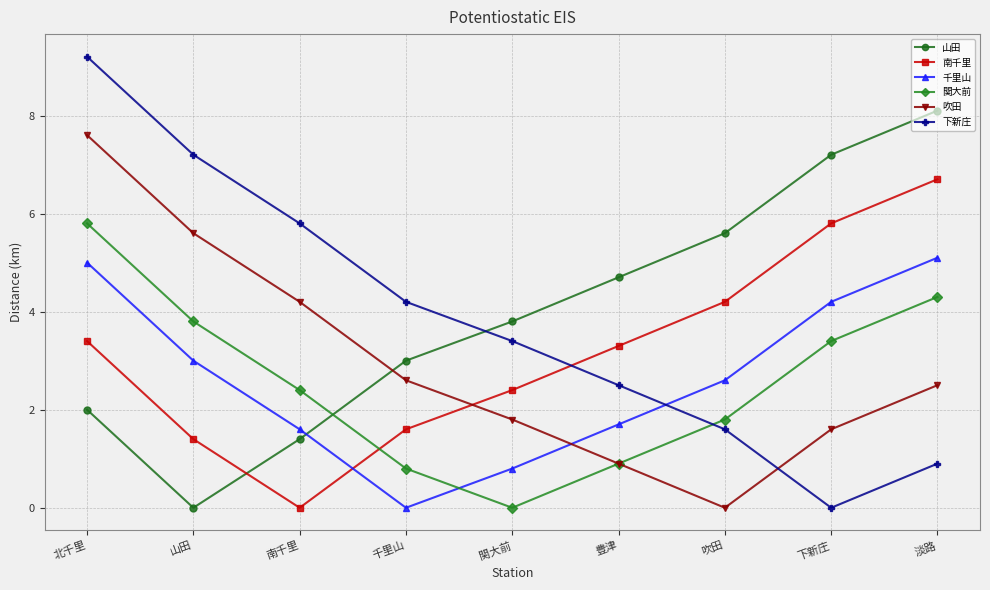

Reading left to right, transcribe all the data shown in this chart.

山田: 北千里=2.0	山田=0.0	南千里=1.4	千里山=3.0	関大前=3.8	豊津=4.7	吹田=5.6	下新庄=7.2	淡路=8.1
南千里: 北千里=3.4	山田=1.4	南千里=0.0	千里山=1.6	関大前=2.4	豊津=3.3	吹田=4.2	下新庄=5.8	淡路=6.7
千里山: 北千里=5.0	山田=3.0	南千里=1.6	千里山=0.0	関大前=0.8	豊津=1.7	吹田=2.6	下新庄=4.2	淡路=5.1
関大前: 北千里=5.8	山田=3.8	南千里=2.4	千里山=0.8	関大前=0.0	豊津=0.9	吹田=1.8	下新庄=3.4	淡路=4.3
吹田: 北千里=7.6	山田=5.6	南千里=4.2	千里山=2.6	関大前=1.8	豊津=0.9	吹田=0.0	下新庄=1.6	淡路=2.5
下新庄: 北千里=9.2	山田=7.2	南千里=5.8	千里山=4.2	関大前=3.4	豊津=2.5	吹田=1.6	下新庄=0.0	淡路=0.9